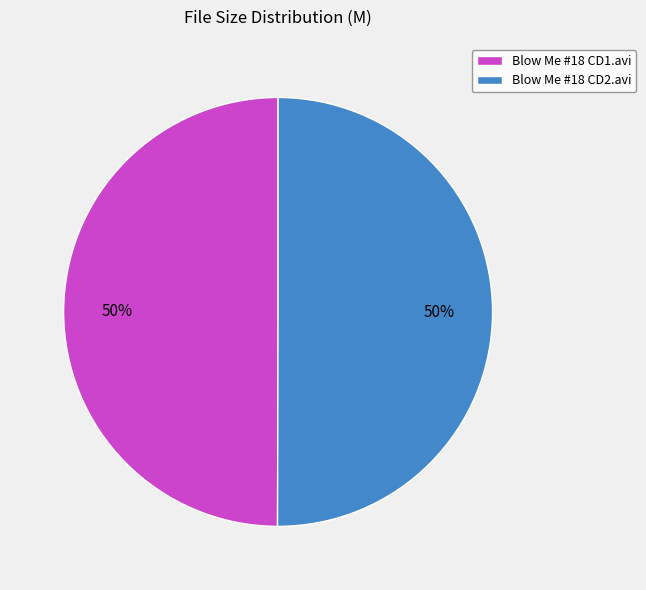

What is the ratio of the value at Blow Me #18 CD2.avi to the value at Blow Me #18 CD1.avi?

1.0